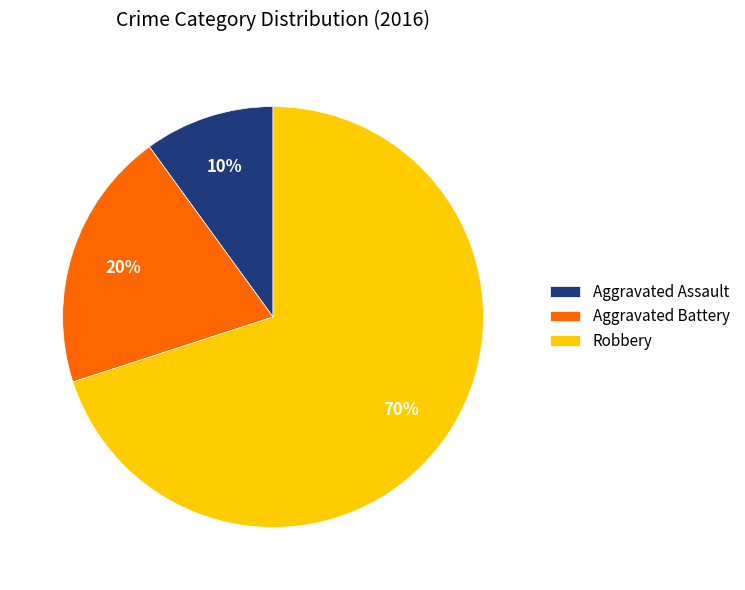

How many segments does this pie chart have?

3